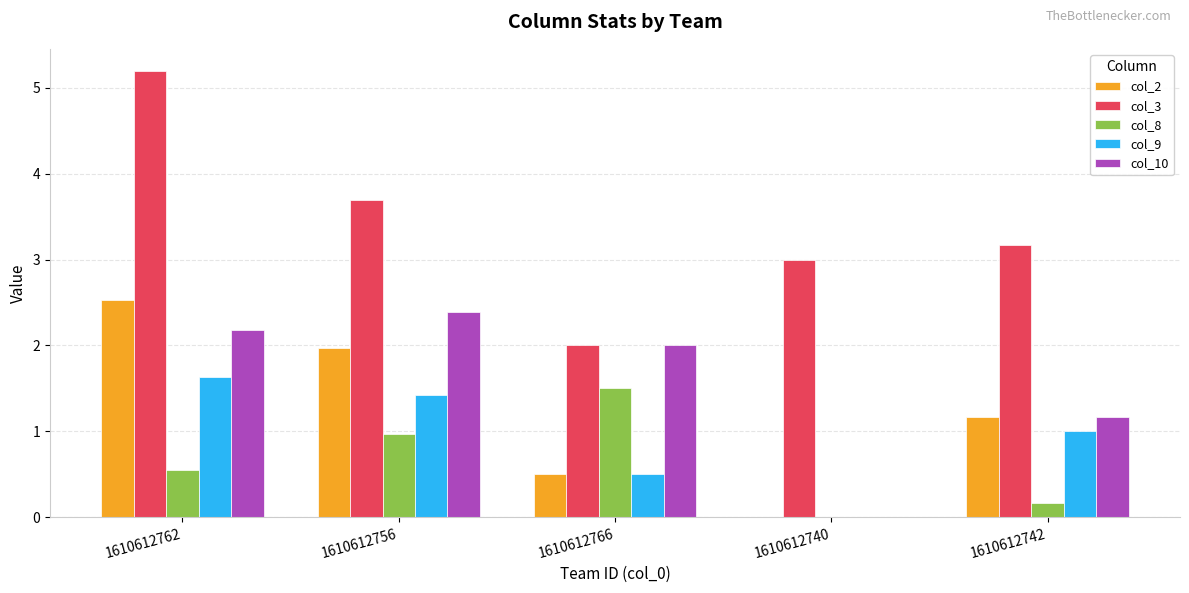

Which category has the highest value in the col_9 series?

1610612762